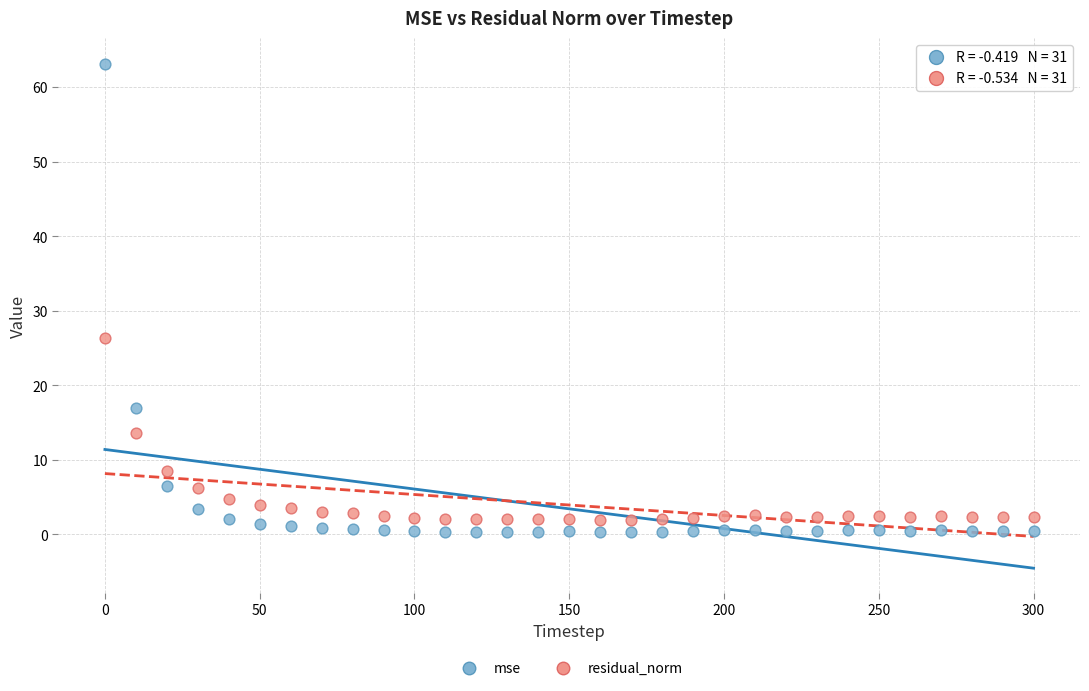

What are all the series names shown in the legend?

mse, residual_norm